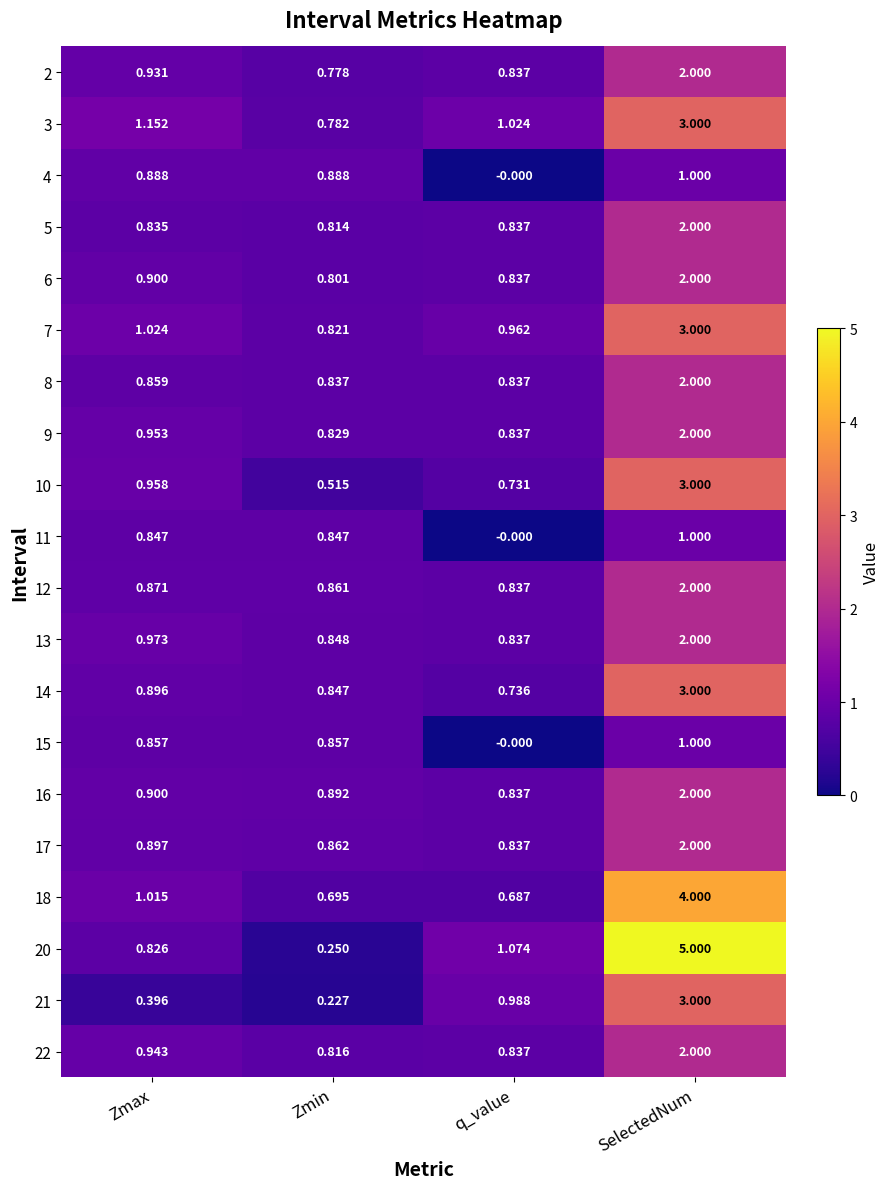

Rank the categories by 9 value from lowest to highest.

Zmin, q_value, Zmax, SelectedNum